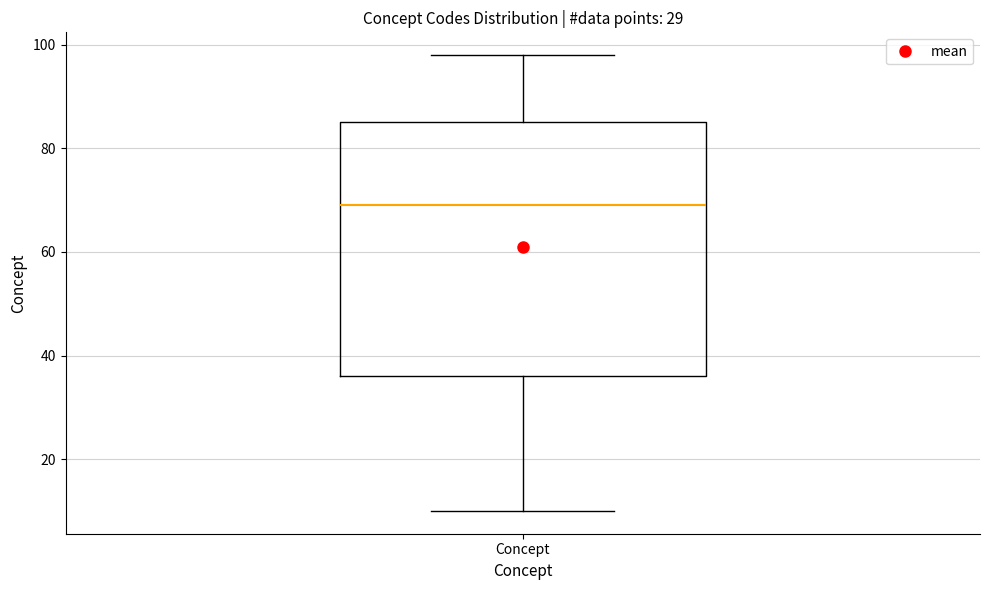

Read this box plot against the y-axis: the position of the median line, the range covered by the box, and the ends of both whiskers. The values are not printed on the chart, so give them approximately, as read against the axis.

median 70, box 36 to 86, whiskers 10 to 98